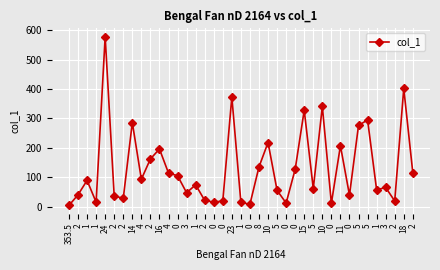

Reading right to left, extract all data points from this chart.

115.0	402.0	19.0	65.0	57.0	295.0	276.0	39.0	207.0	11.0	341.0	61.0	328.0	127.0	12.0	55.0	218.0	135.0	8.0	14.0	373.0	19.0	15.0	21.0	74.0	47.0	105.0	114.0	196.0	162.0	93.0	286.0	28.0	36.0	578.0	15.0	89.0	40.0	3.9